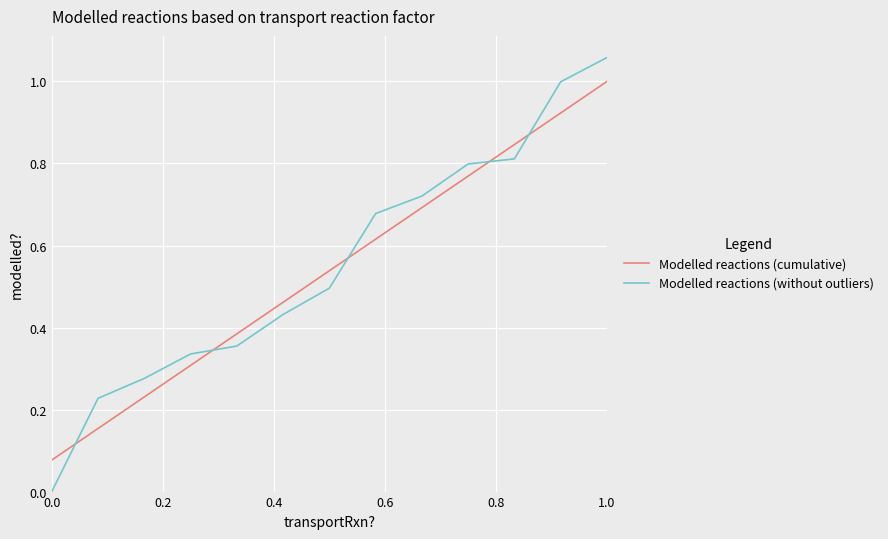

Rank the series by their maximum value, from lowest to highest.

Modelled reactions (cumulative), Modelled reactions (without outliers)